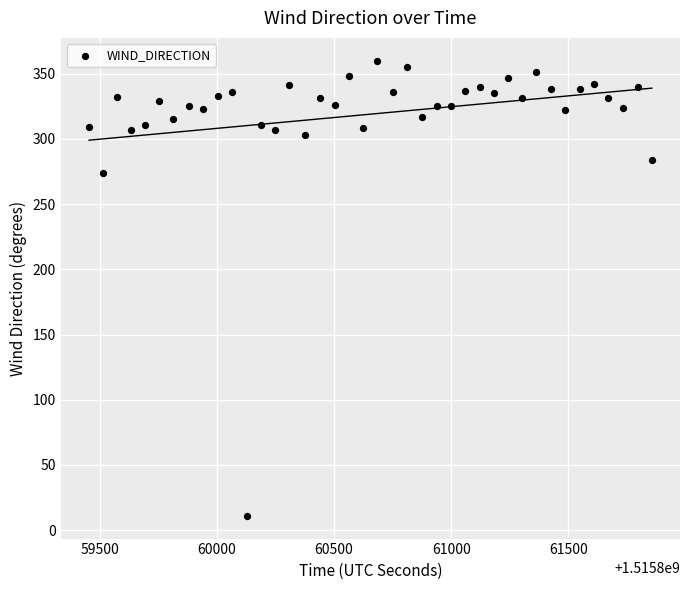

What is the range of Y values (max minus min)?

349